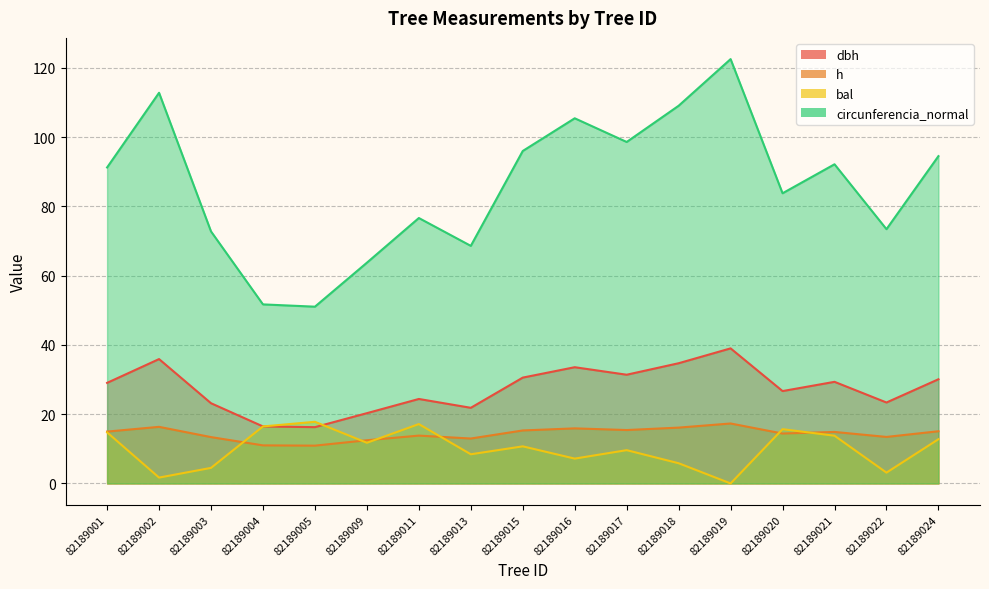

Which series has the widest spread of values?

circunferencia_normal